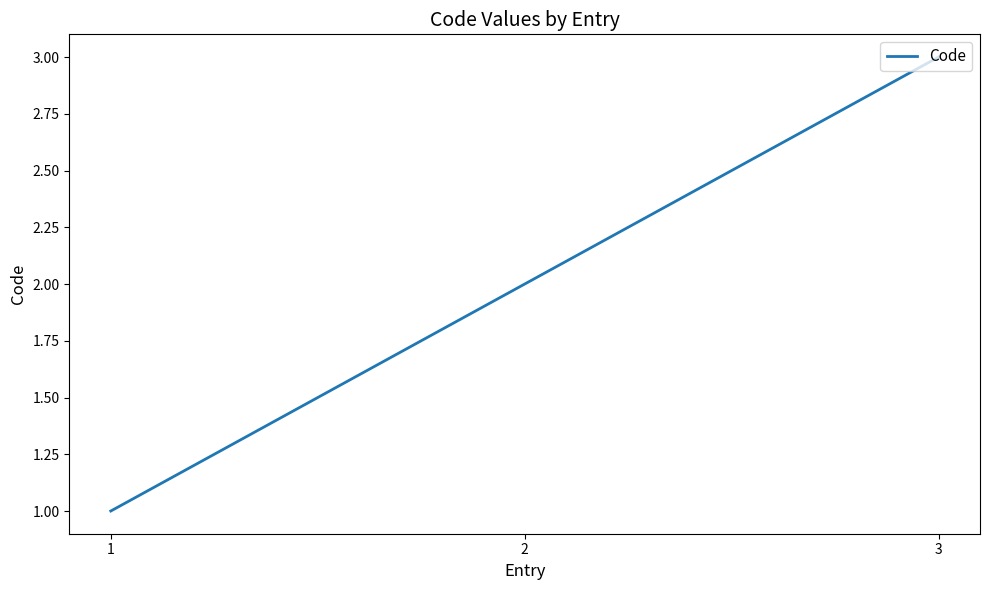

Count the values in the range 1 to 3.

3